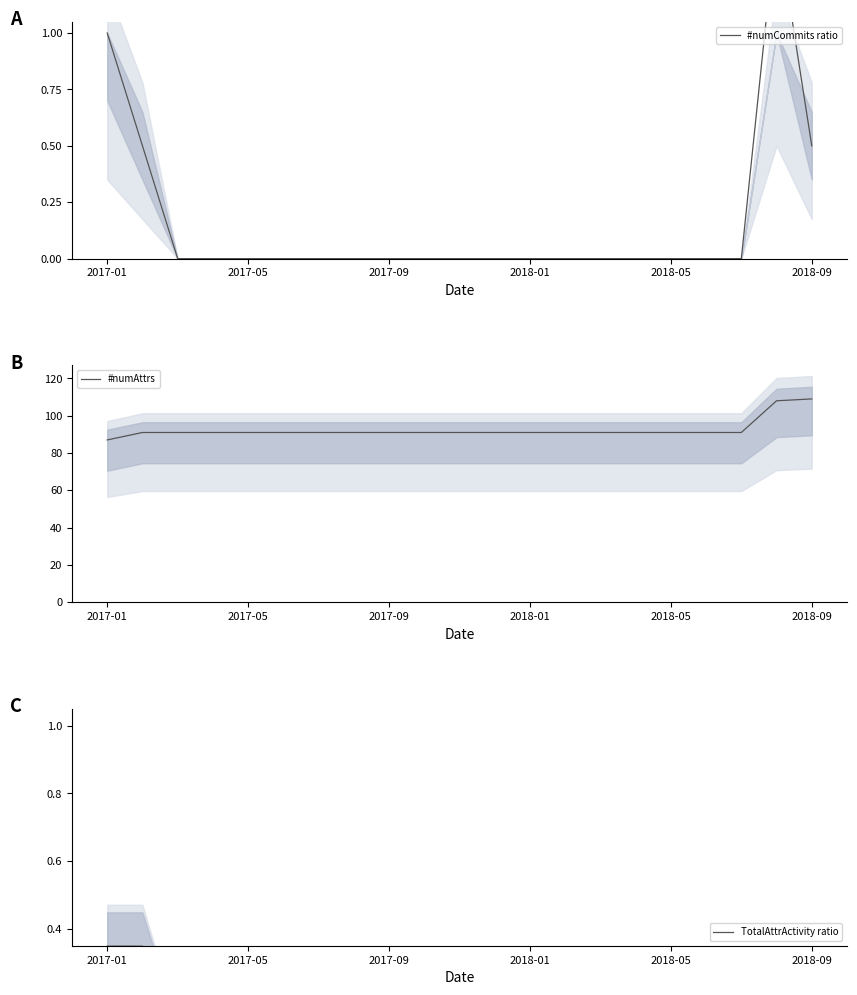

Which series has the largest range (max minus min)?

#numAttrs